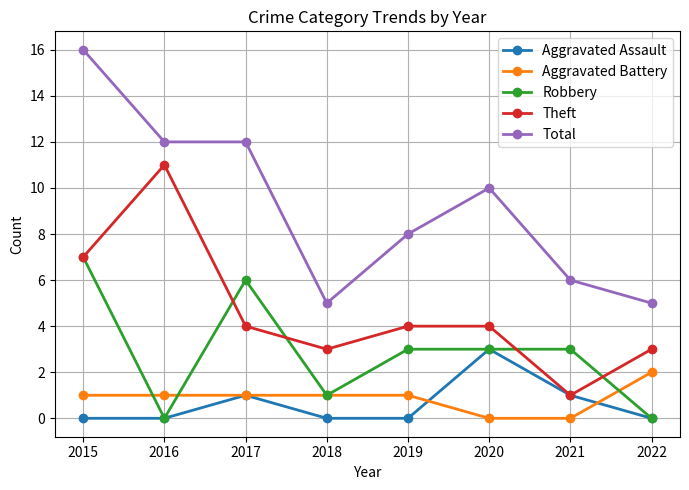

True or false: Total and Robbery cross at least once.

False